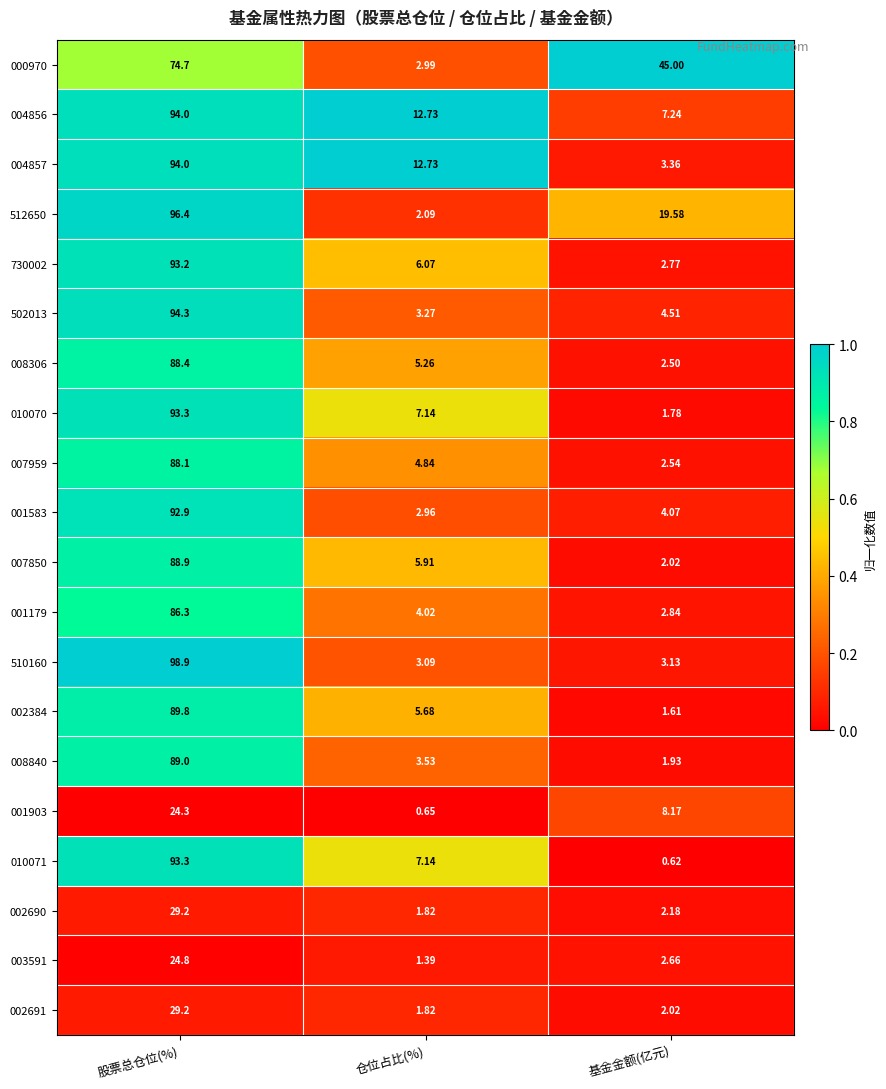

Which category has the lowest value in the 730002 series?

基金金额(亿元)